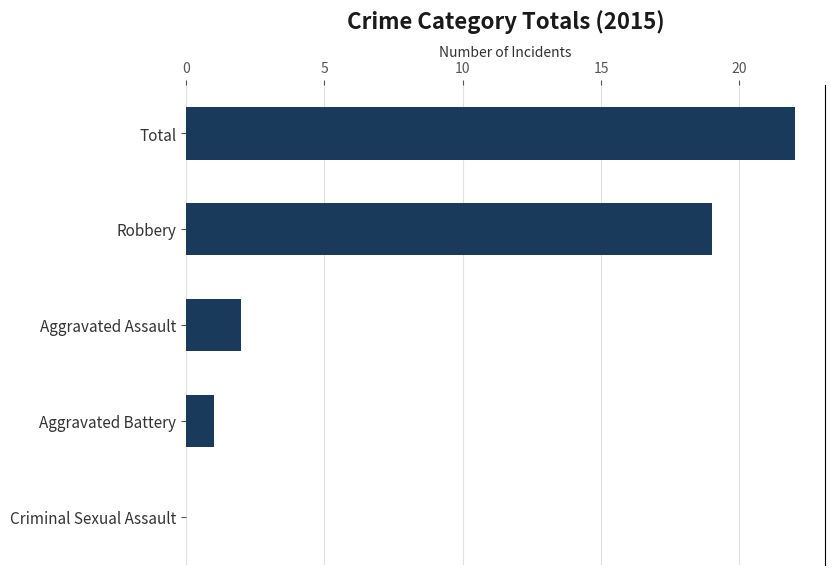

Is it true that the value at Aggravated Battery is 1?

True